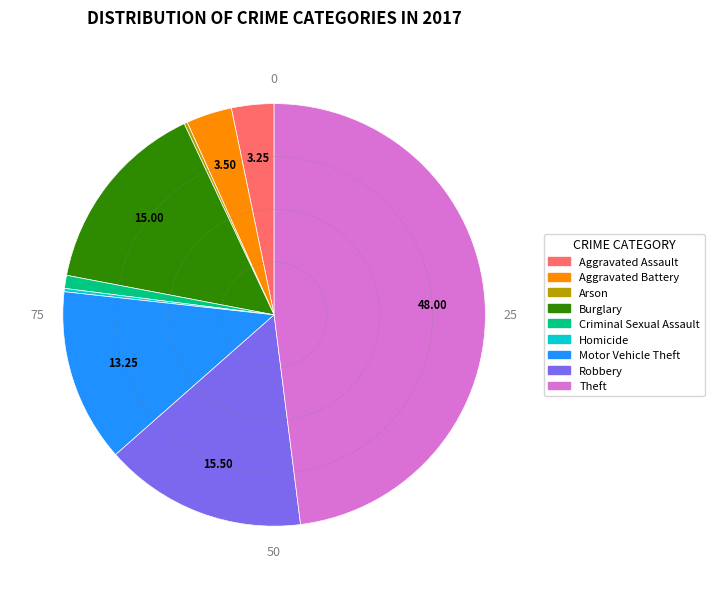

Is there a majority slice in this chart?

No